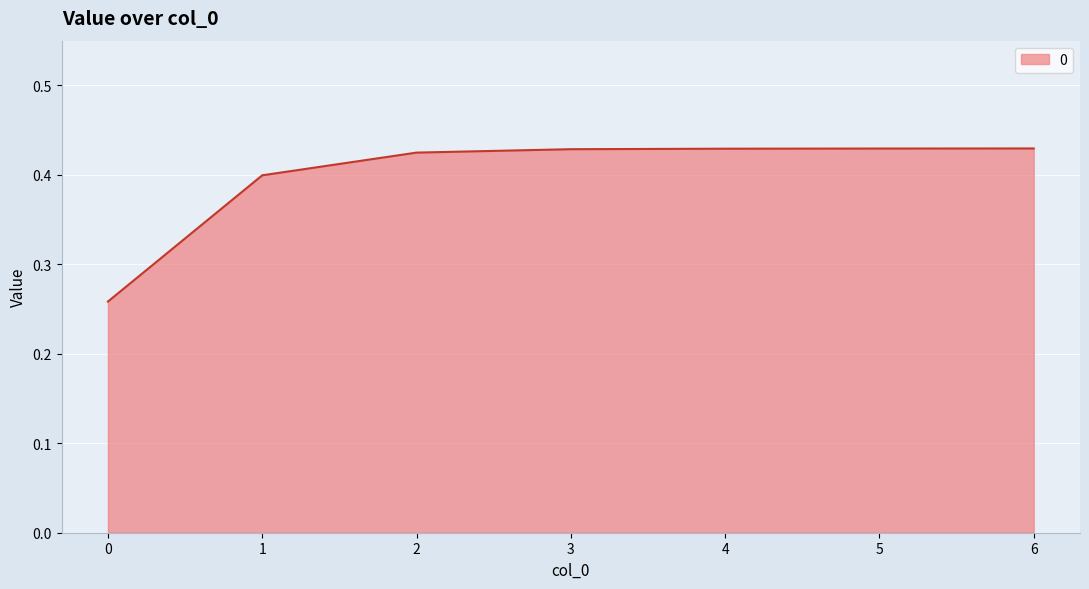

Is it true that the value at 6 is 0.6?

False